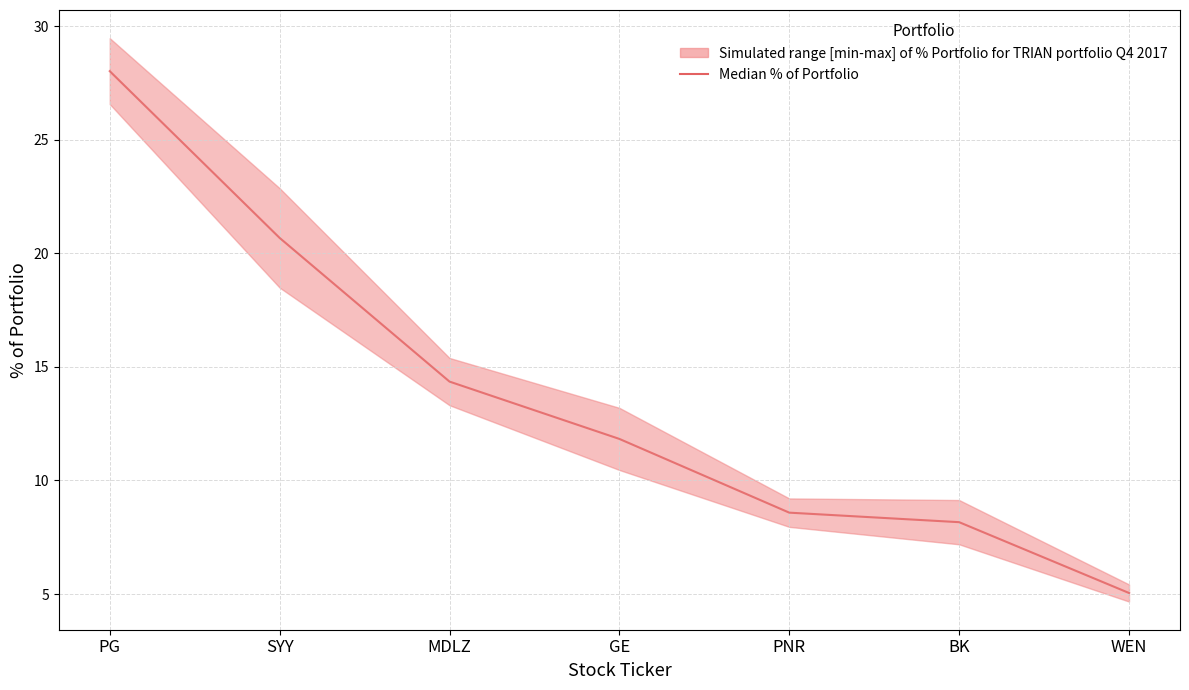

How many data points does each series have?

7